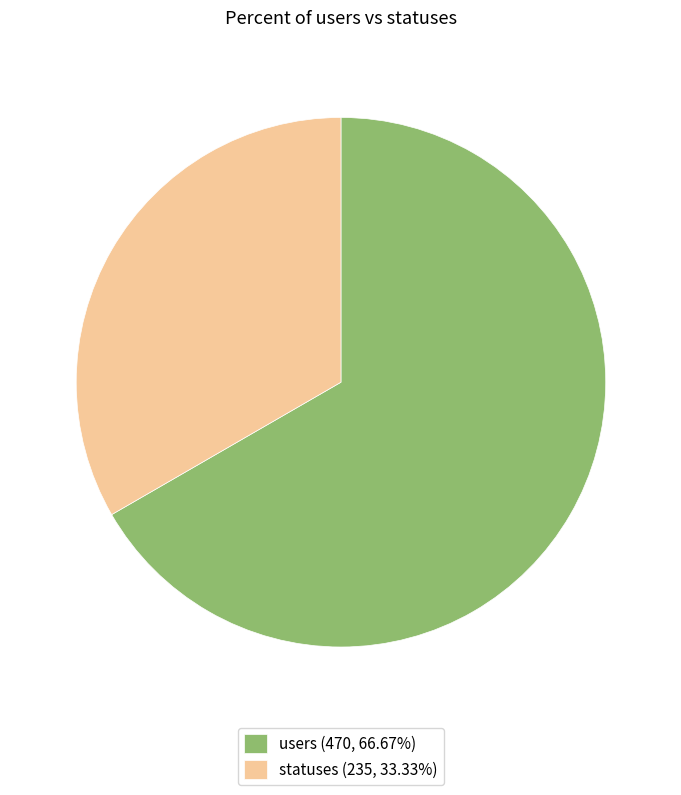

Between statuses and users, which is larger?

users